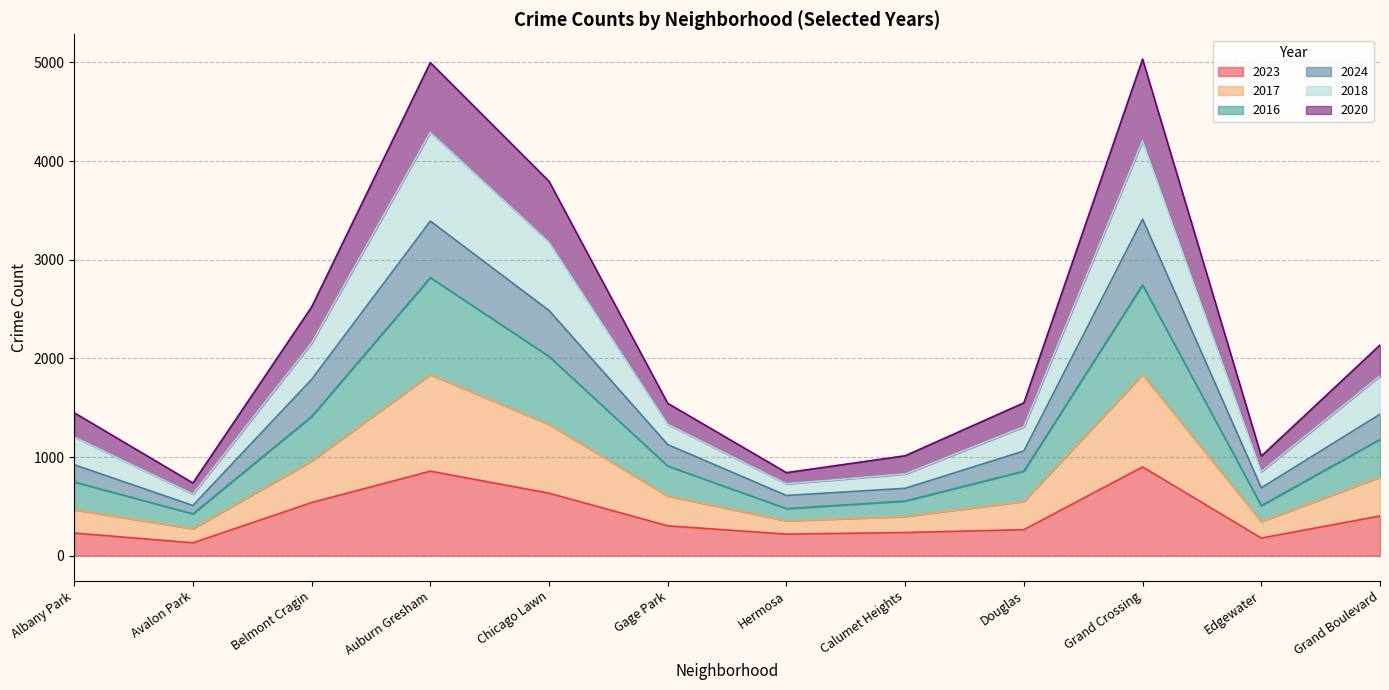

The 2023 series shows 220 at Hermosa. True or false?

True